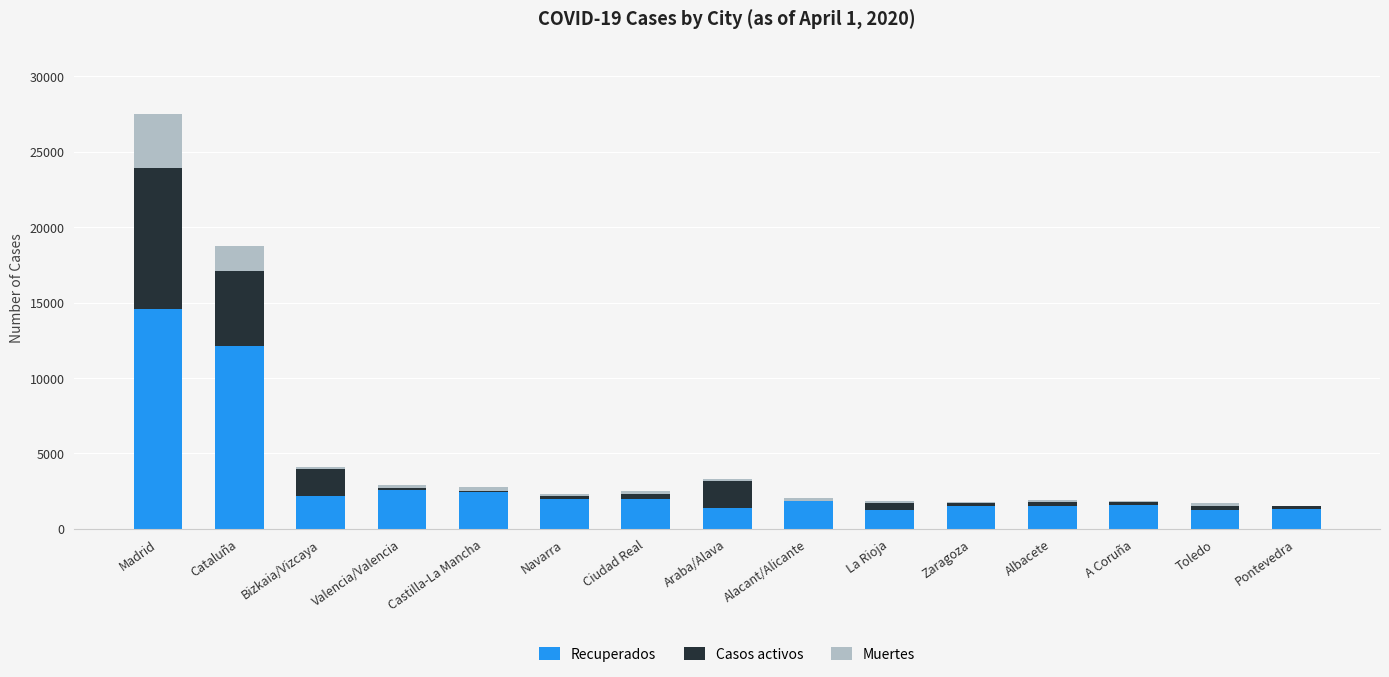

At which category is the sum across all series the highest?

Madrid